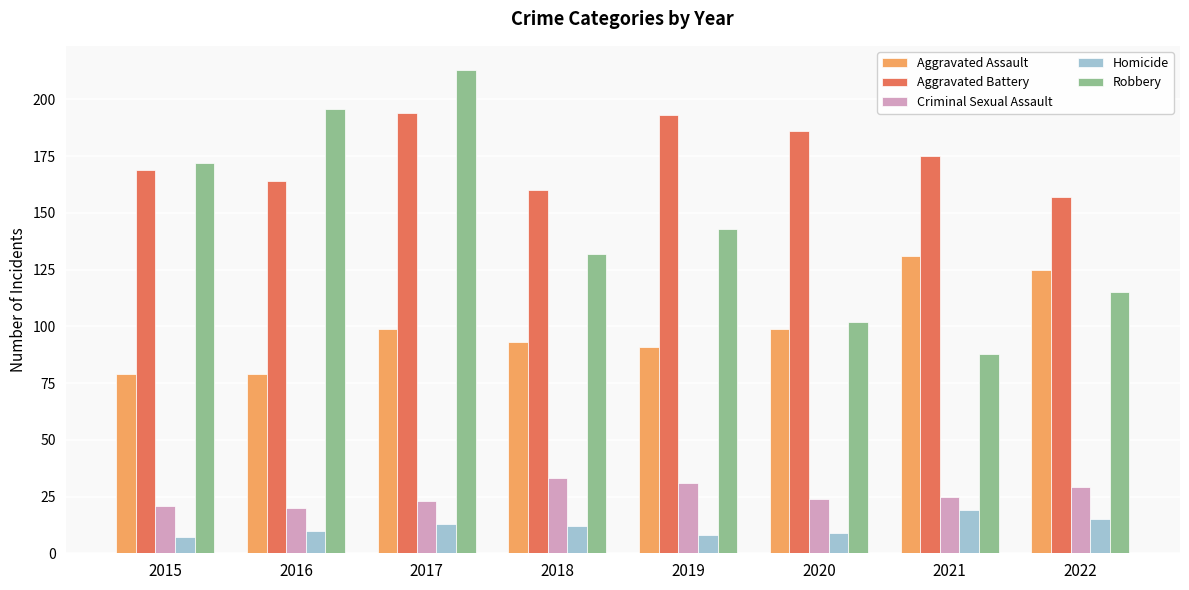

Which series has the widest spread of values?

Robbery